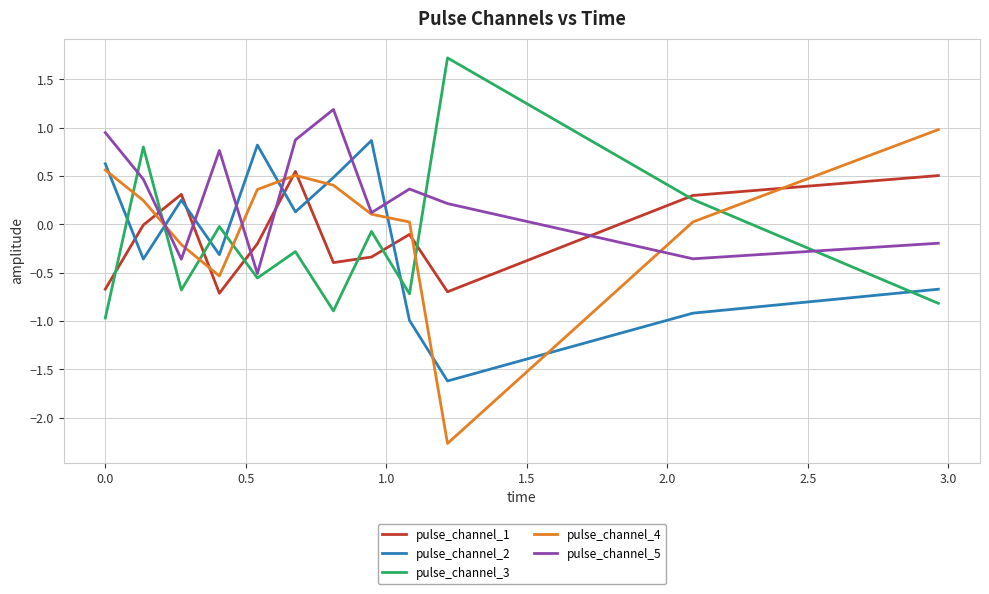

Which series has the widest spread of values?

pulse_channel_4